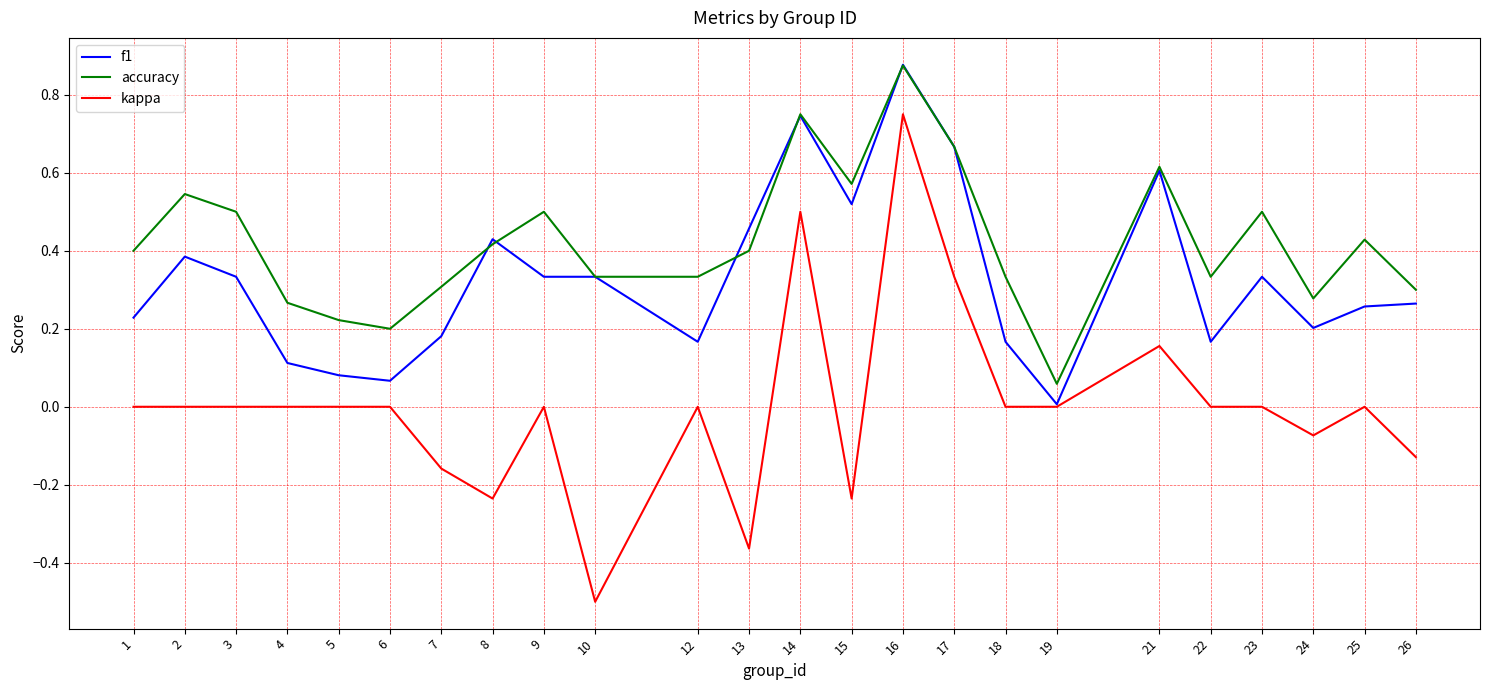

Which series has the widest spread of values?

kappa